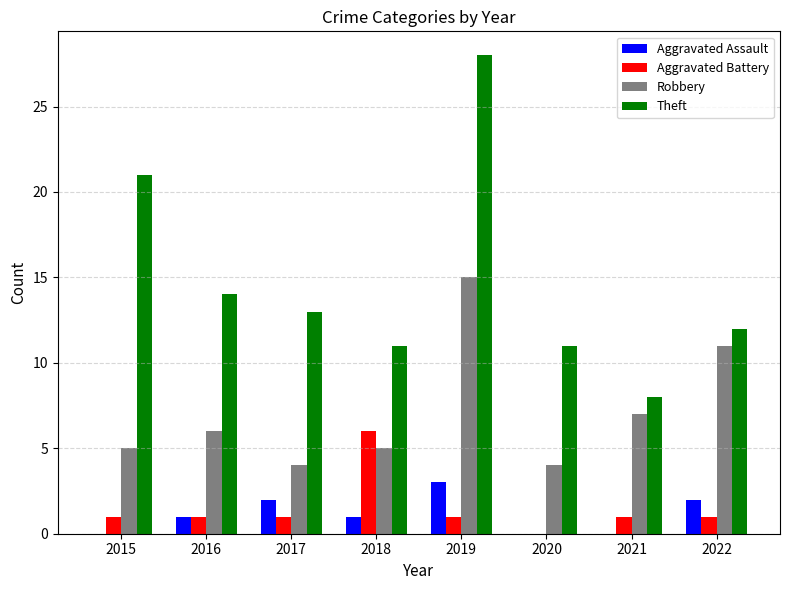

What is the highest value of the Robbery series?

15